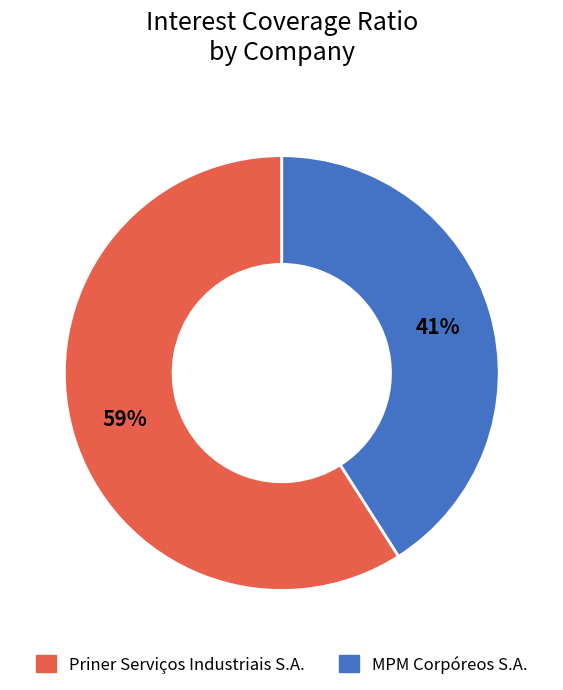

What percentage is the Priner Serviços Industriais S.A. slice, to the nearest percent?

59%